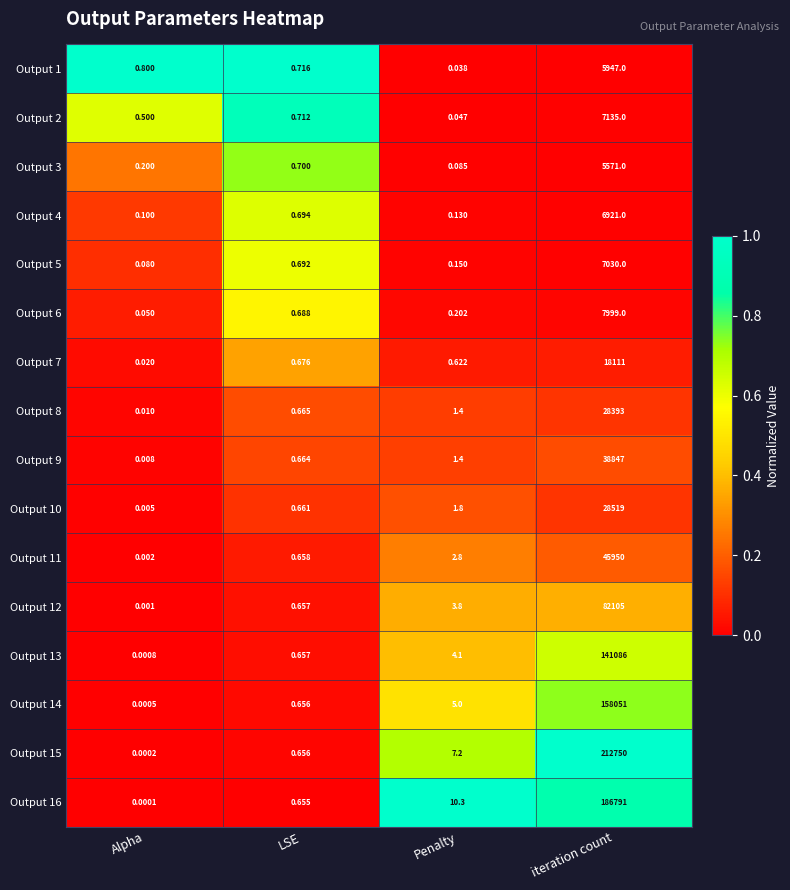

How many data points does each series have?

4